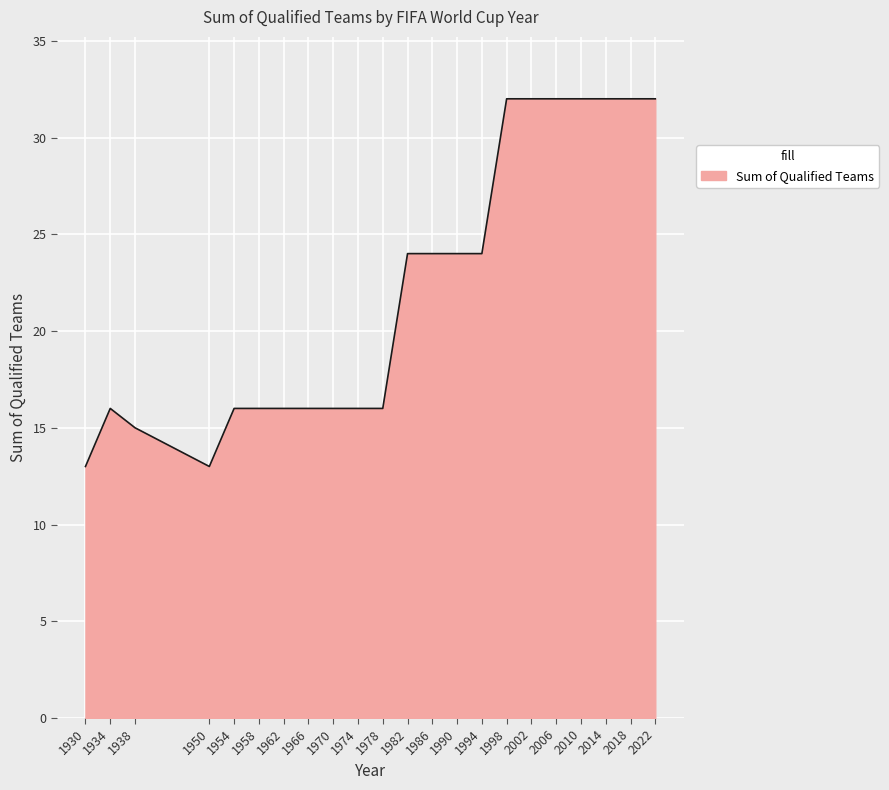

Reading left to right, transcribe all the data shown in this chart.

13	16	15	13	16	16	16	16	16	16	16	24	24	24	24	32	32	32	32	32	32	32